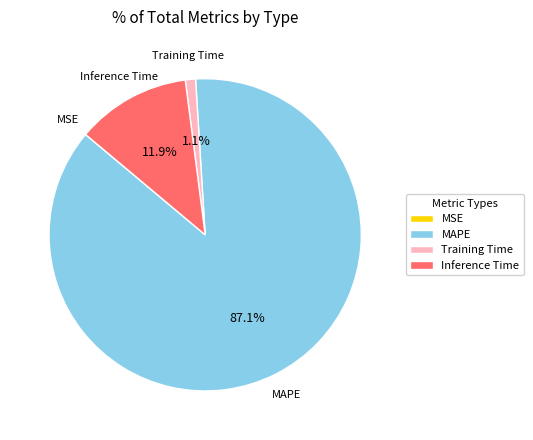

Between Training Time and Inference Time, which is larger?

Inference Time